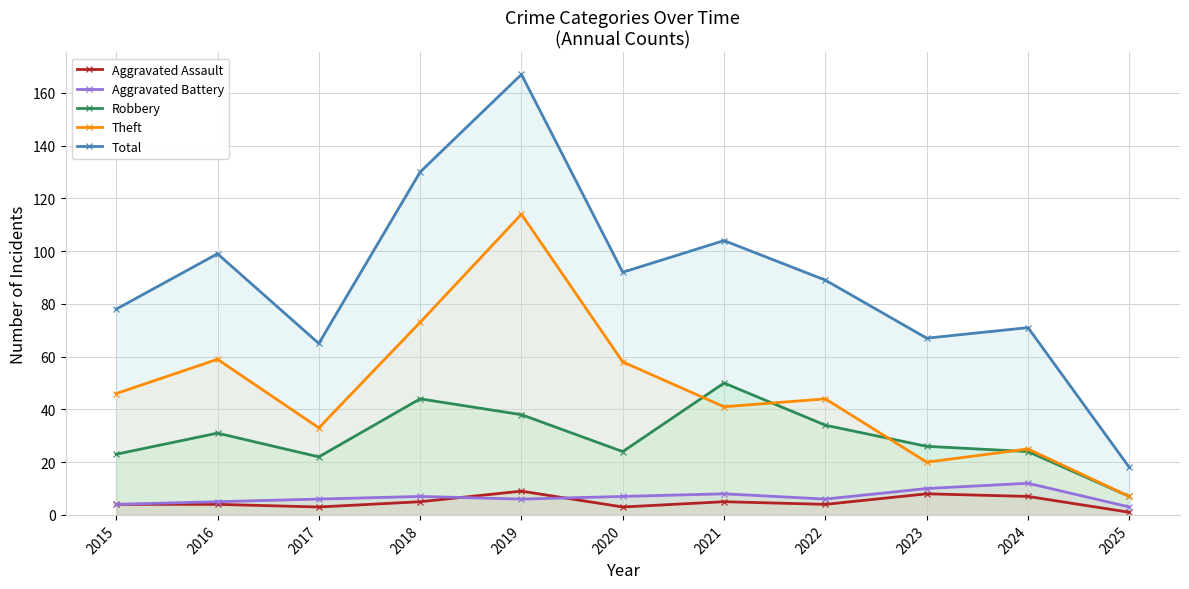

True or false: Theft and Aggravated Assault cross at least once.

False